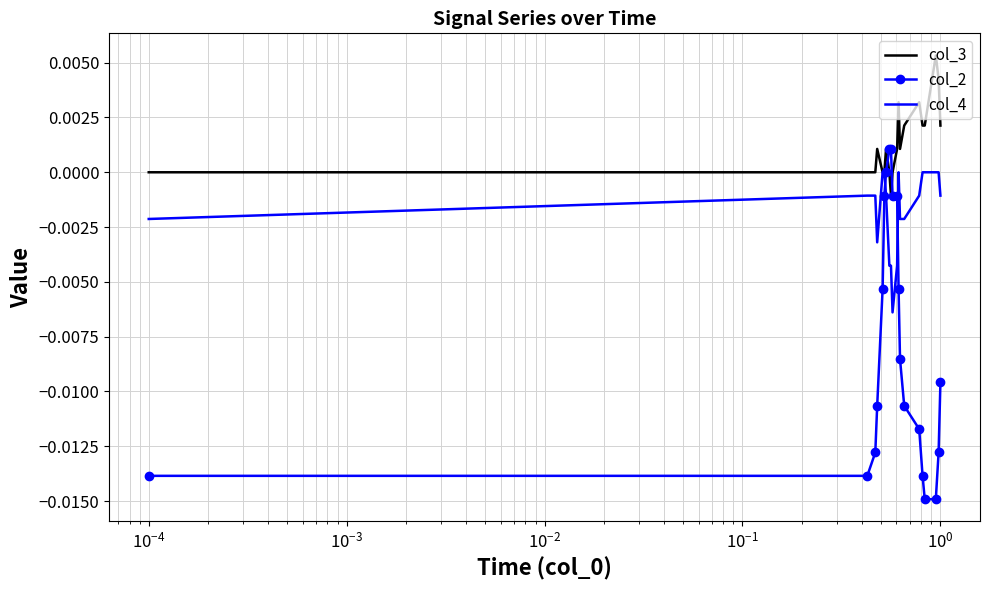

How many categories are shown in the chart?

20